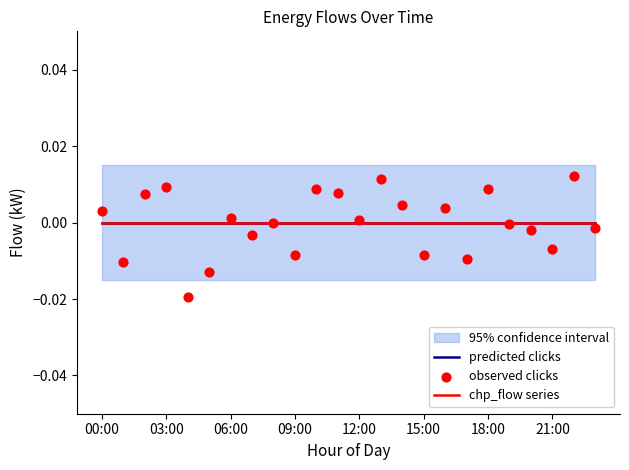

Is the value of chp_flow series at 23 greater than the value of observed clicks at 21:00?

Yes